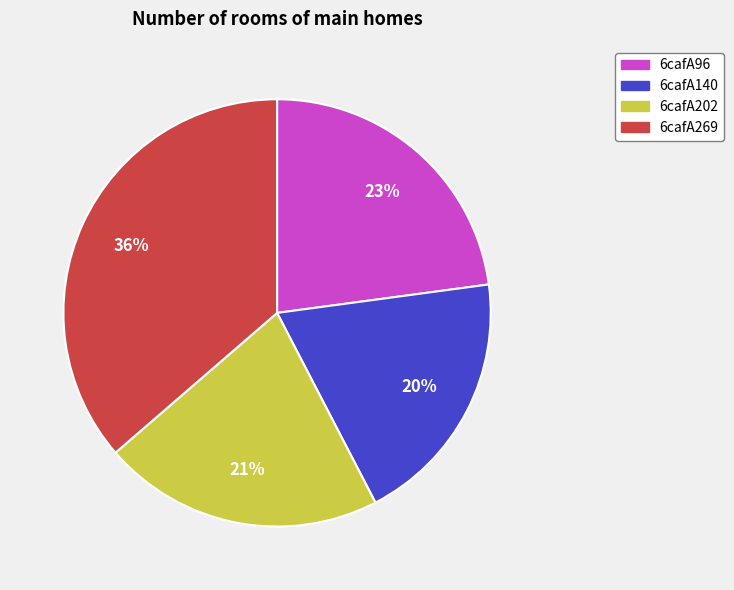

Is there a majority slice in this chart?

No